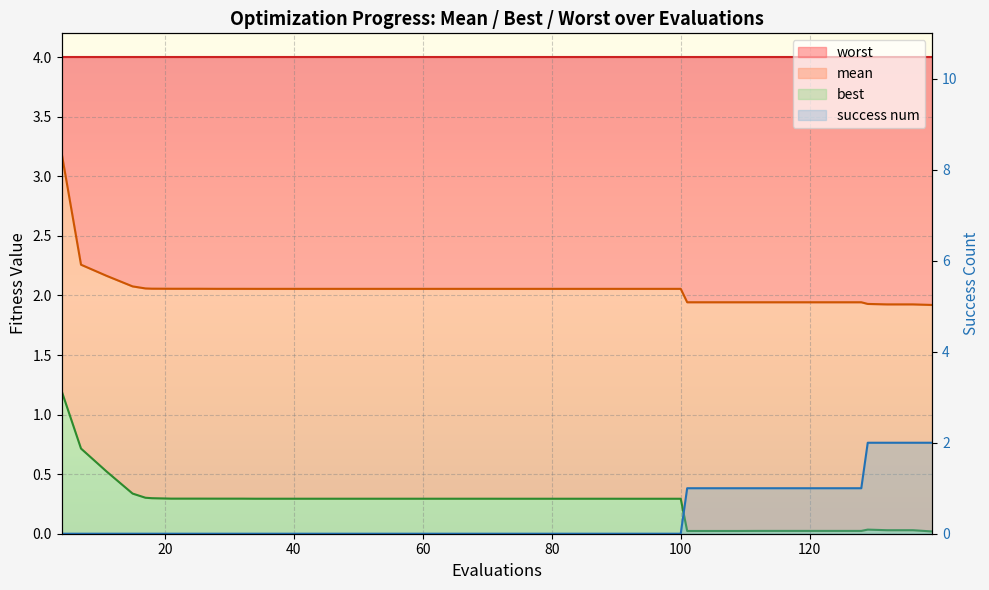

True or false: best and mean intersect in this chart.

False